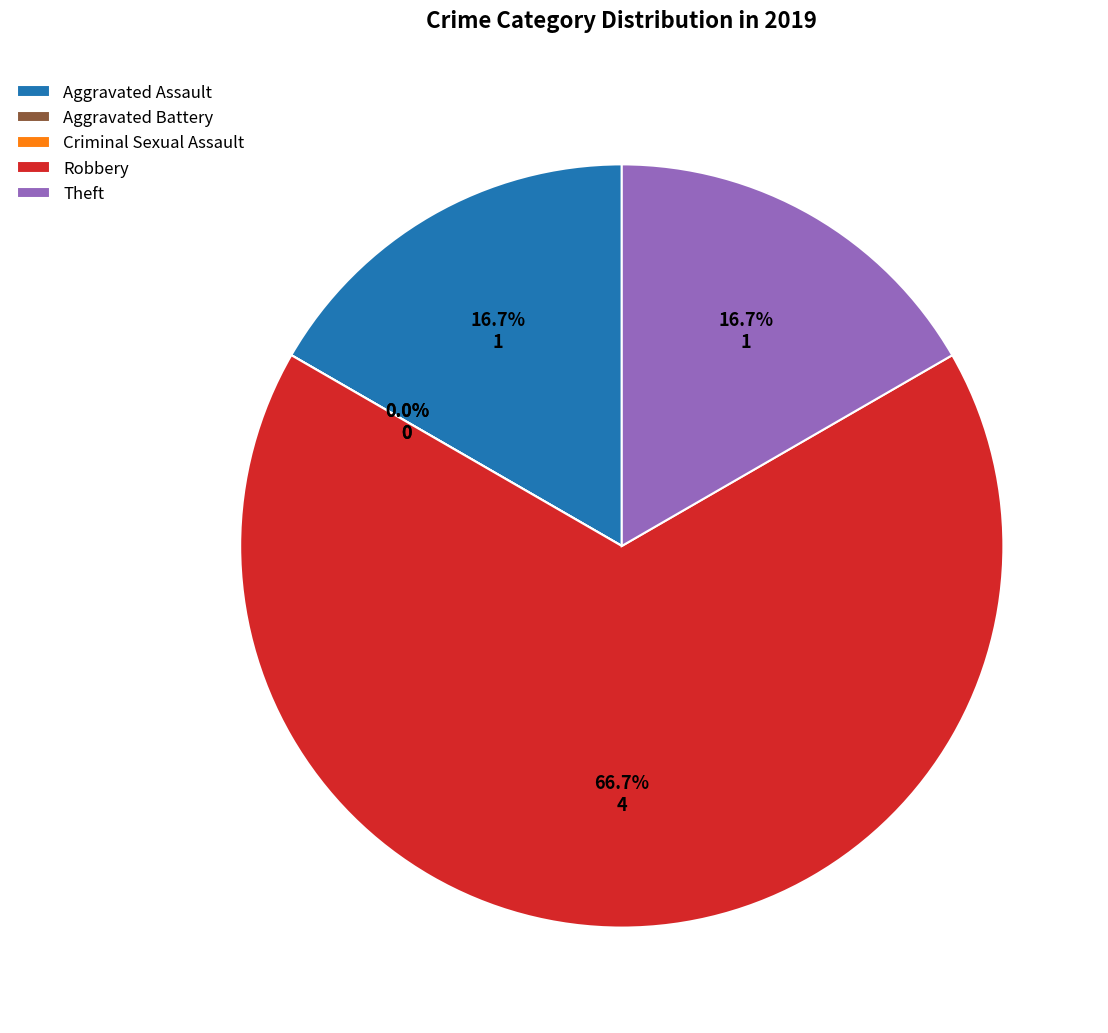

What portion of the pie excludes Robbery?

33.3%